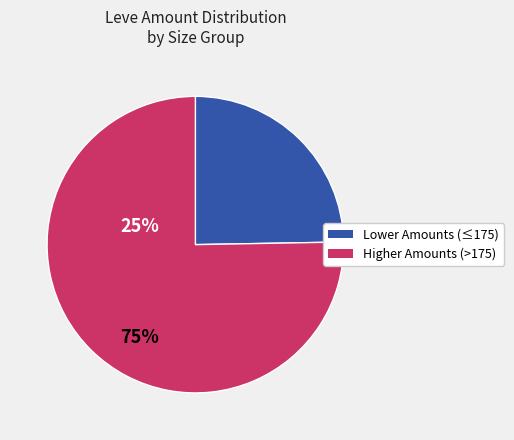

Is there any slice that represents more than half of the pie?

Yes